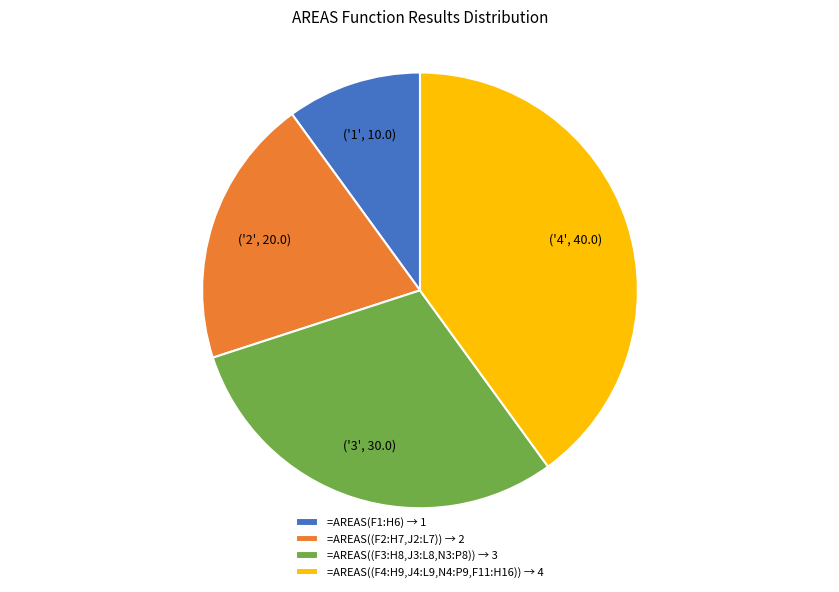

Does any single category account for the majority?

No